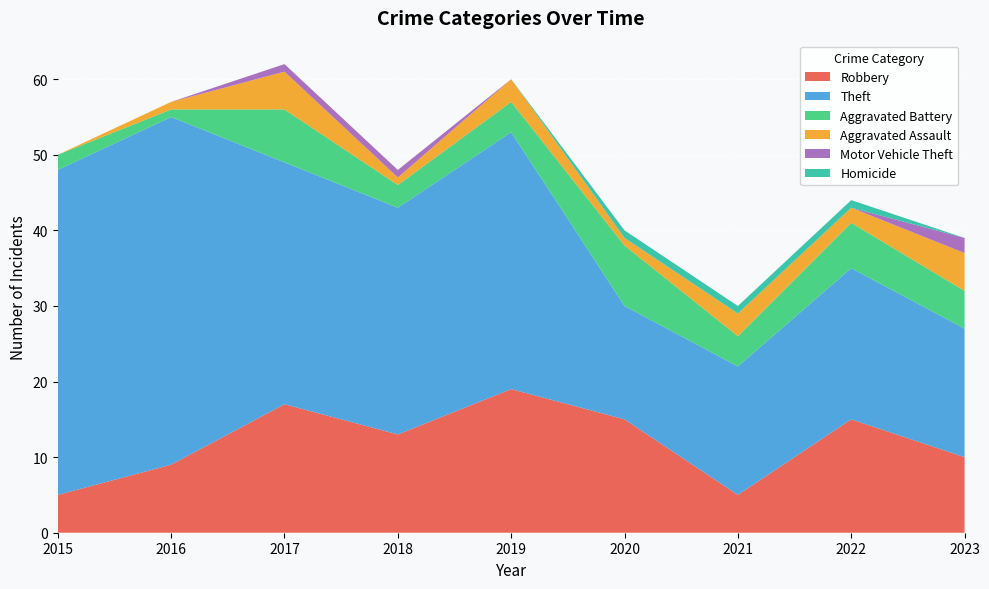

Reading right to left, what are all the values shown in this chart?

Robbery: 2023=10	2022=15	2021=5	2020=15	2019=19	2018=13	2017=17	2016=9	2015=5
Theft: 2023=17	2022=20	2021=17	2020=15	2019=34	2018=30	2017=32	2016=46	2015=43
Aggravated Battery: 2023=5	2022=6	2021=4	2020=8	2019=4	2018=3	2017=7	2016=1	2015=2
Aggravated Assault: 2023=5	2022=2	2021=3	2020=1	2019=3	2018=1	2017=5	2016=1	2015=0
Motor Vehicle Theft: 2023=2	2022=0	2021=0	2020=0	2019=0	2018=1	2017=1	2016=0	2015=0
Homicide: 2023=0	2022=1	2021=1	2020=1	2019=0	2018=0	2017=0	2016=0	2015=0